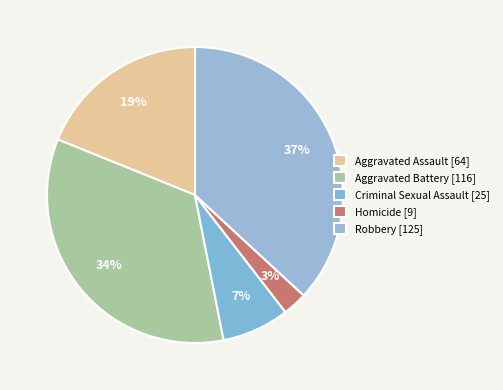

How many slices are in this pie chart?

5